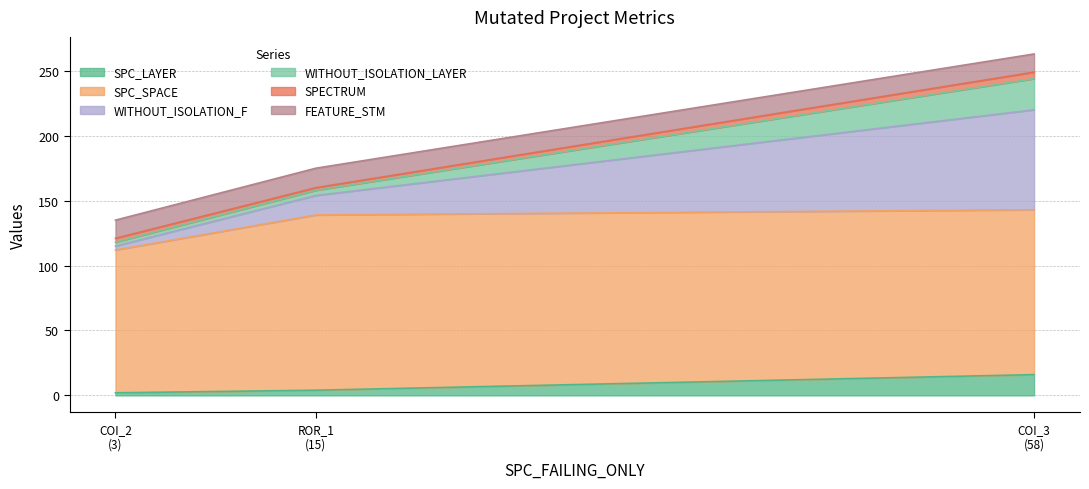

What are all the series names shown in the legend?

SPC_LAYER, SPC_SPACE, WITHOUT_ISOLATION_F, WITHOUT_ISOLATION_LAYER, SPECTRUM, FEATURE_STM